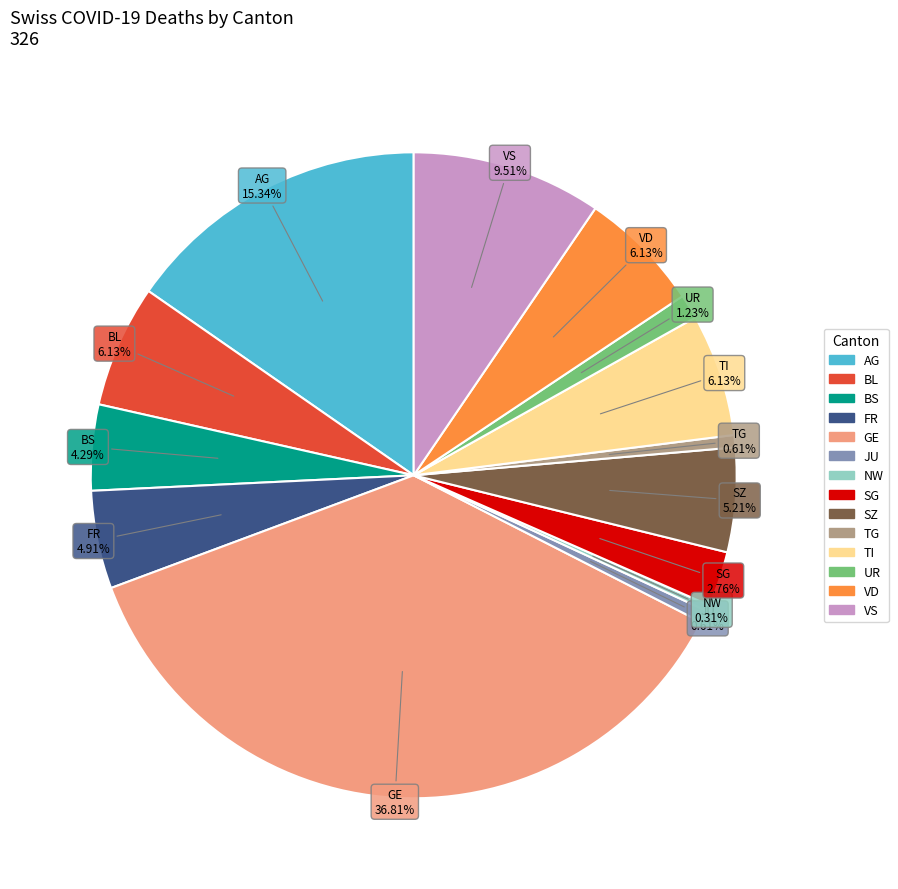

Does any single category account for the majority?

No